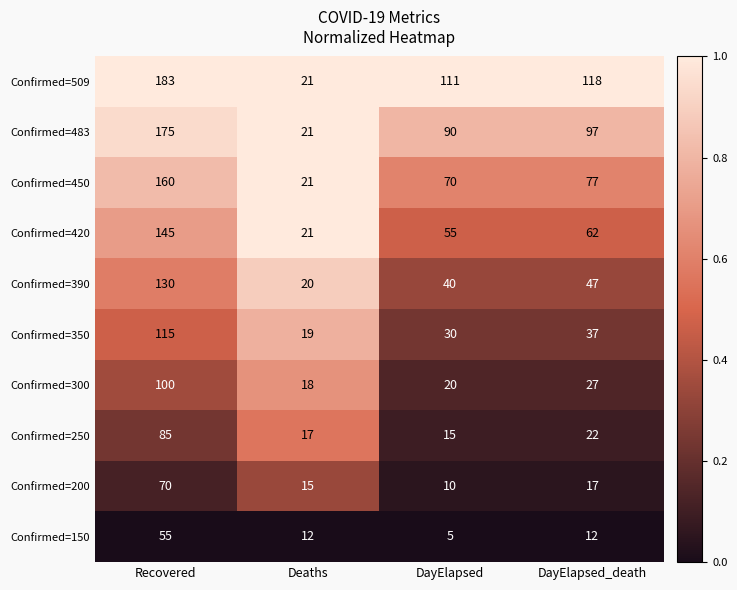

Which series has the largest total across all categories?

Confirmed=509